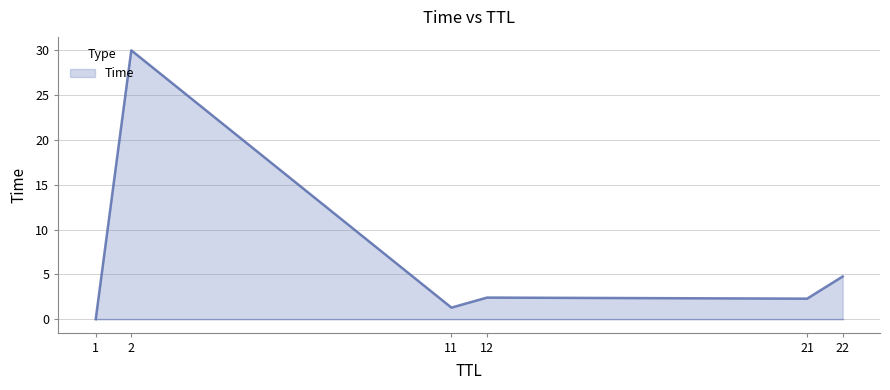

What is the sum of all values?

40.8